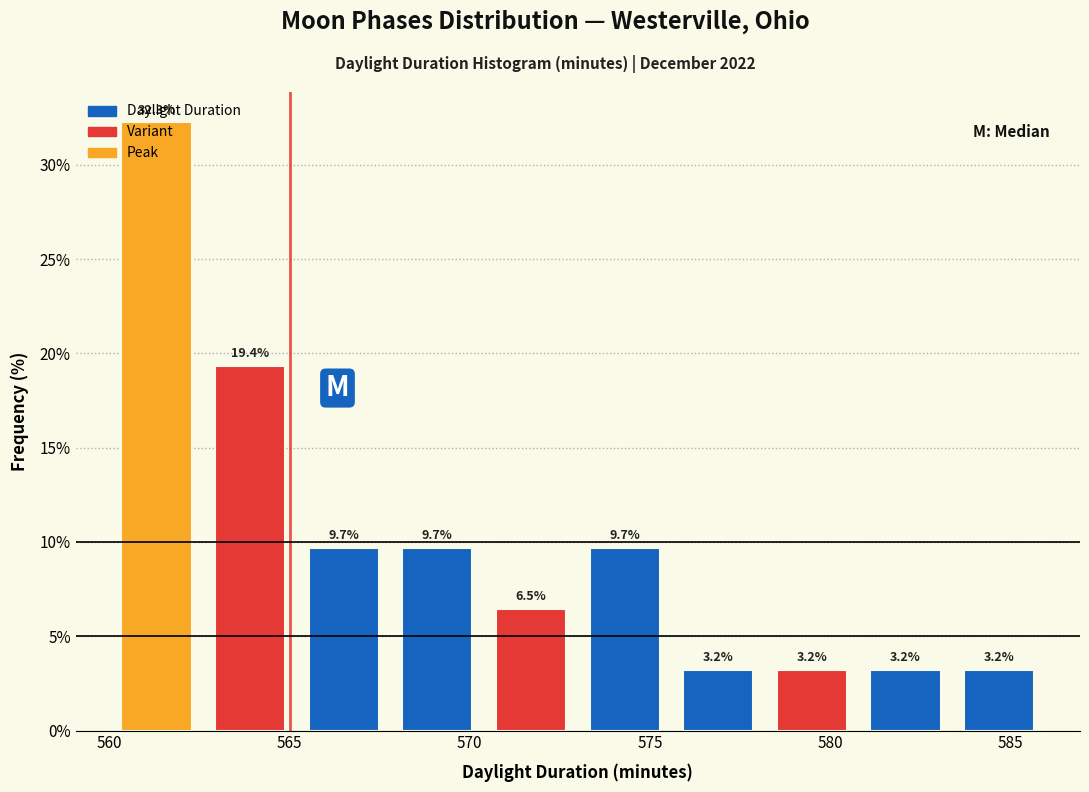

Reading left to right, list every bar in this chart as the range it spans on the x-axis followed by its height. The bar edges are not printed on the chart, so give them approximately, as read against the axis.

560.0 to 562.6: 32.3
562.6 to 565.2: 19.4
565.2 to 567.8: 9.7
567.8 to 570.4: 9.7
570.4 to 573.0: 6.5
573.0 to 575.6: 9.7
575.6 to 578.2: 3.2
578.2 to 580.8: 3.2
580.8 to 583.4: 3.2
583.4 to 586.0: 3.2